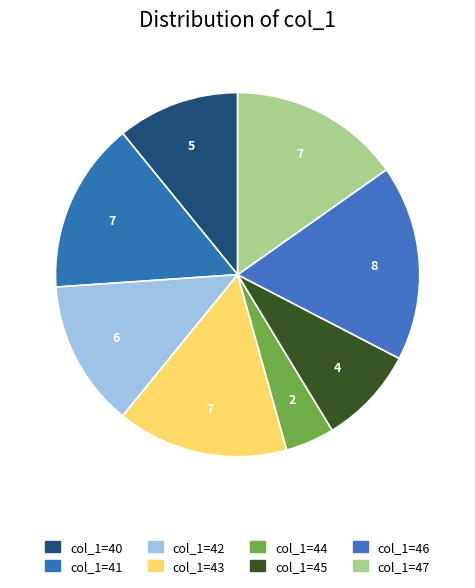

How many slices are in this pie chart?

8